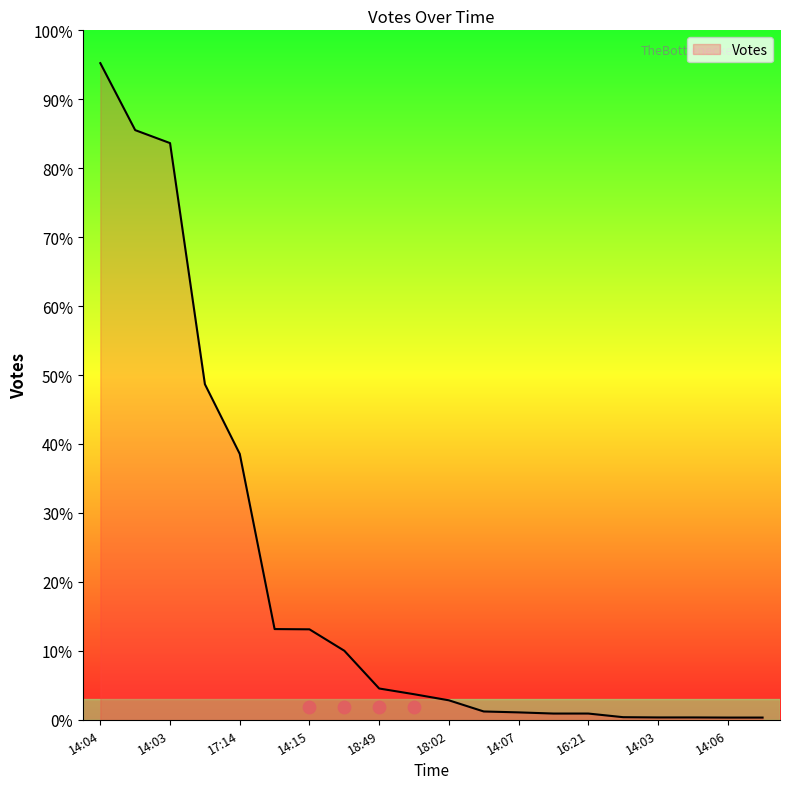

What is the ratio of the value at 18:06 to the value at 14:06?

1.0